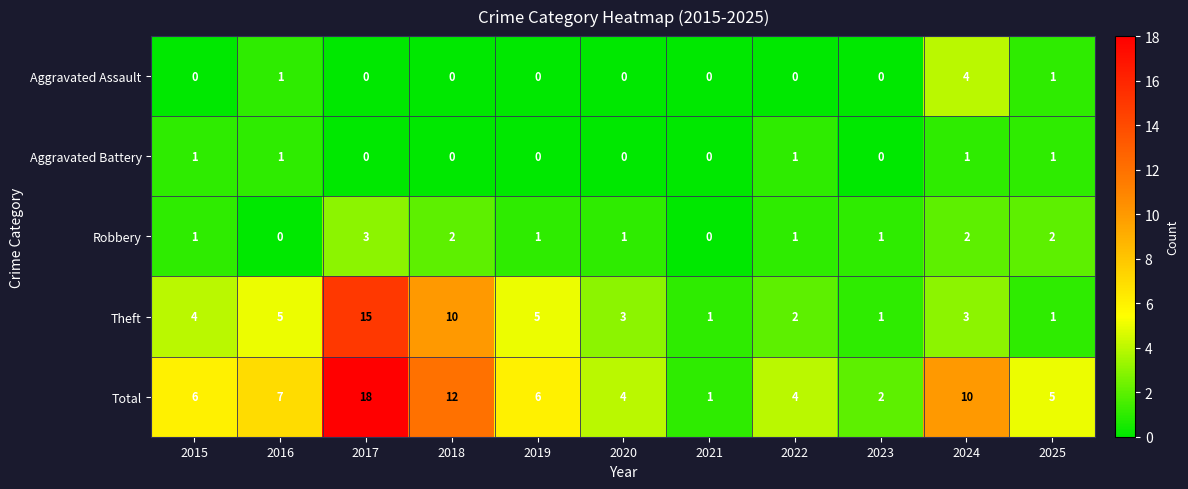

List the series in order of their peak value, lowest first.

Aggravated Battery, Robbery, Aggravated Assault, Theft, Total